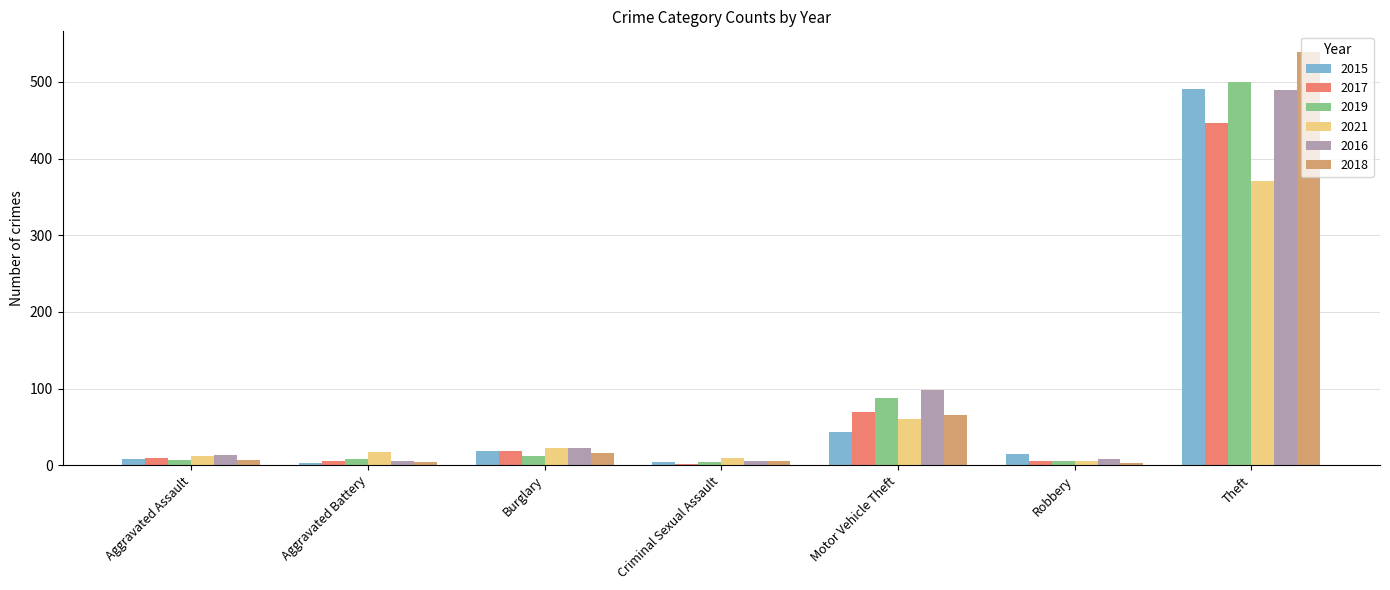

What position from the left is Robbery?

6